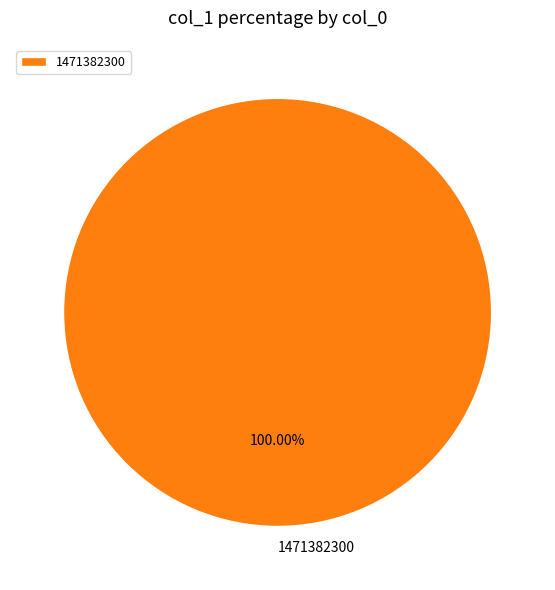

Which slice represents more than half of the pie?

1471382300